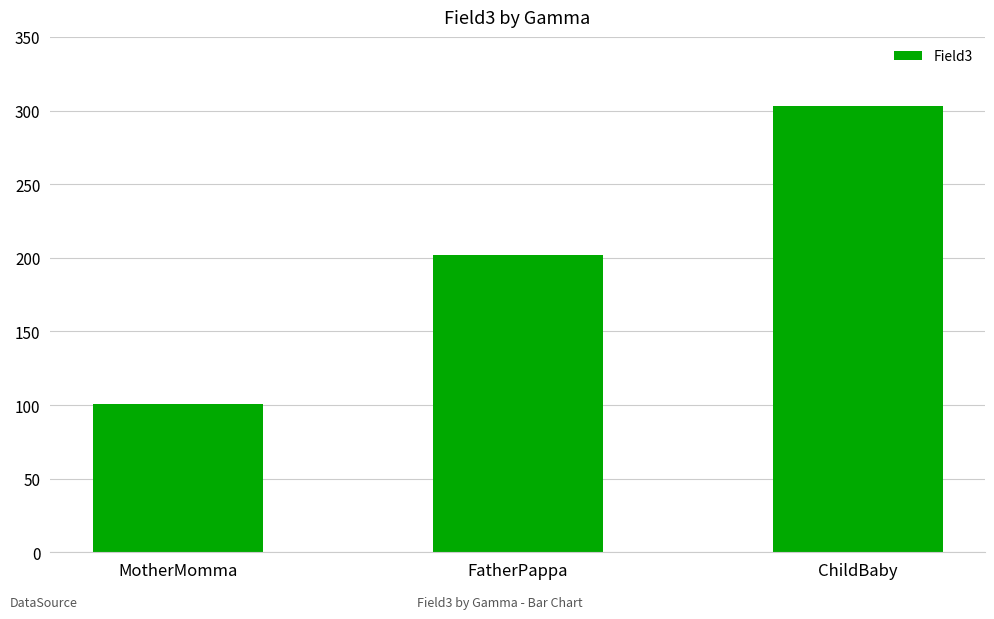

How many series are shown in this chart?

1